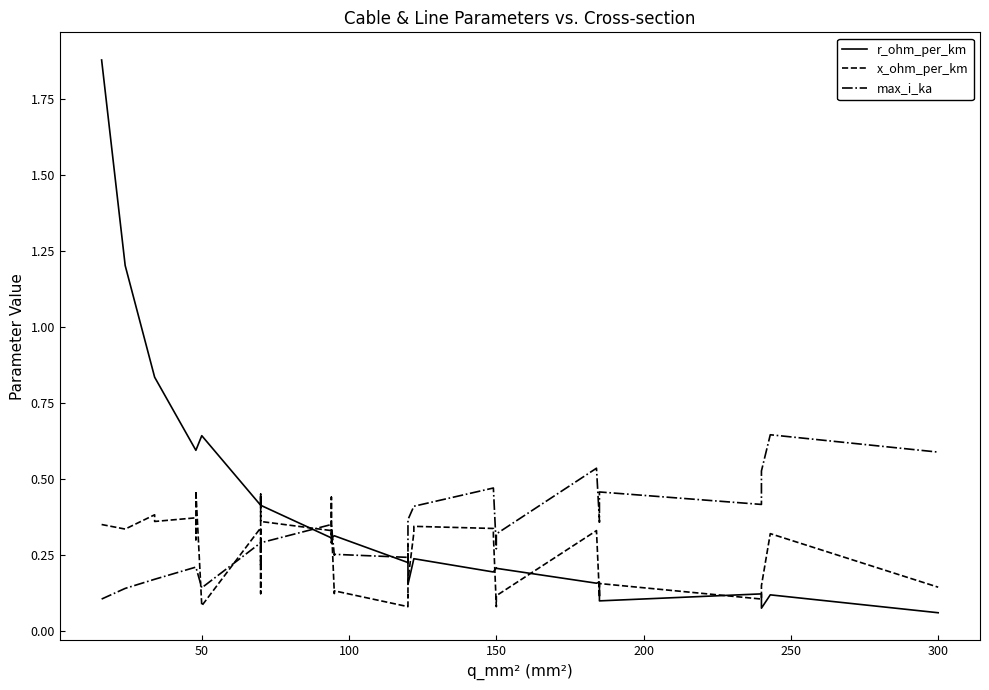

What is the minimum value shown in the chart?

0.1